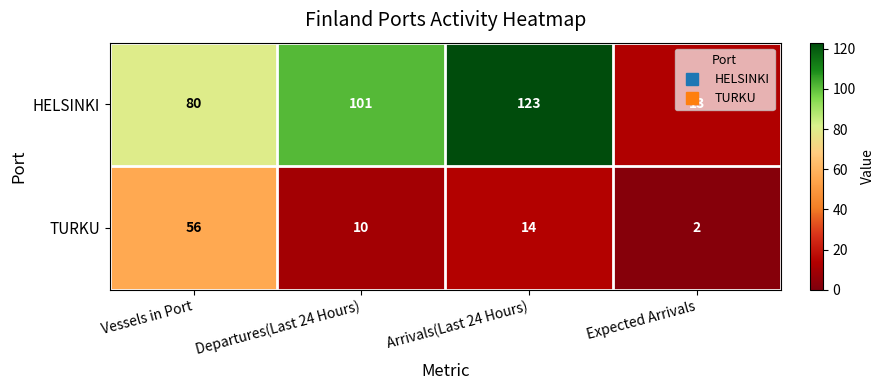

Which series changed the most between Vessels in Port and Arrivals(Last 24 Hours)?

HELSINKI